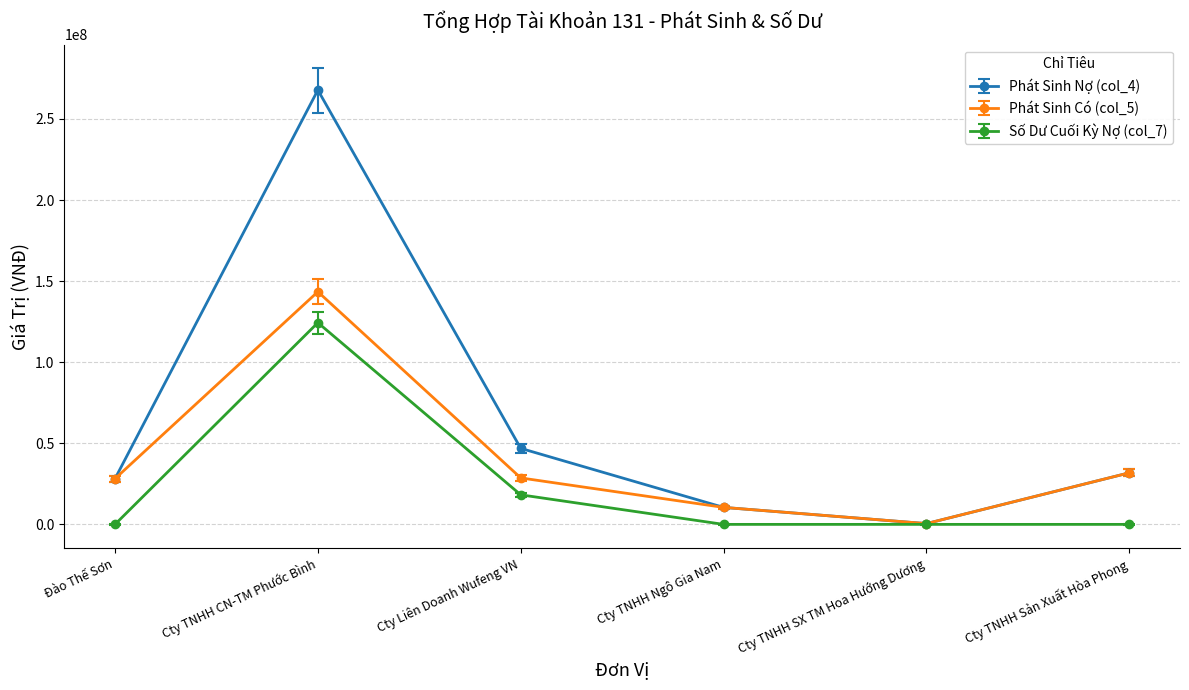

How many lines are shown in the chart?

3